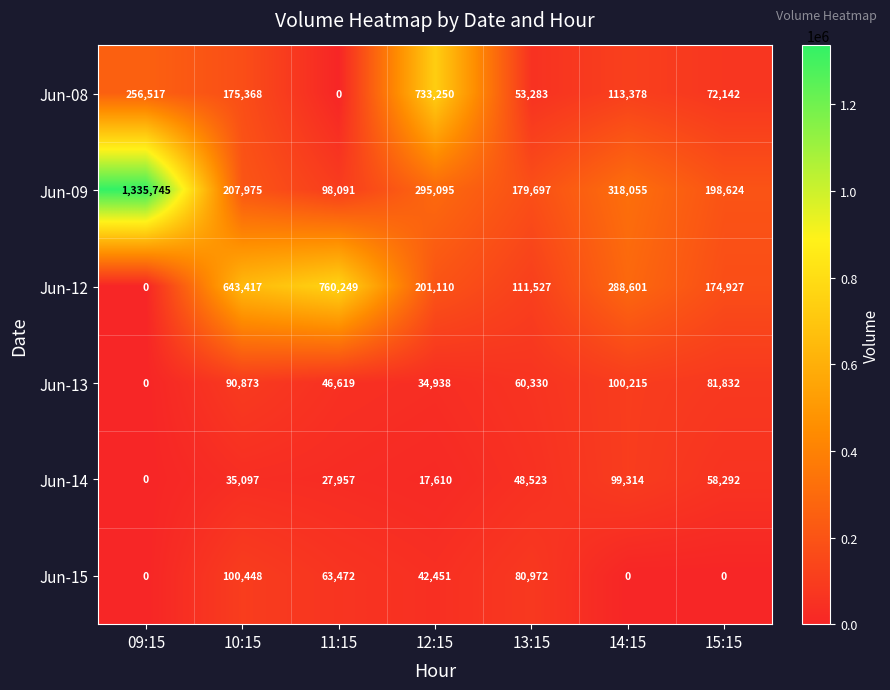

What is the difference between the second highest and minimum values in the Jun-14 series?

58292